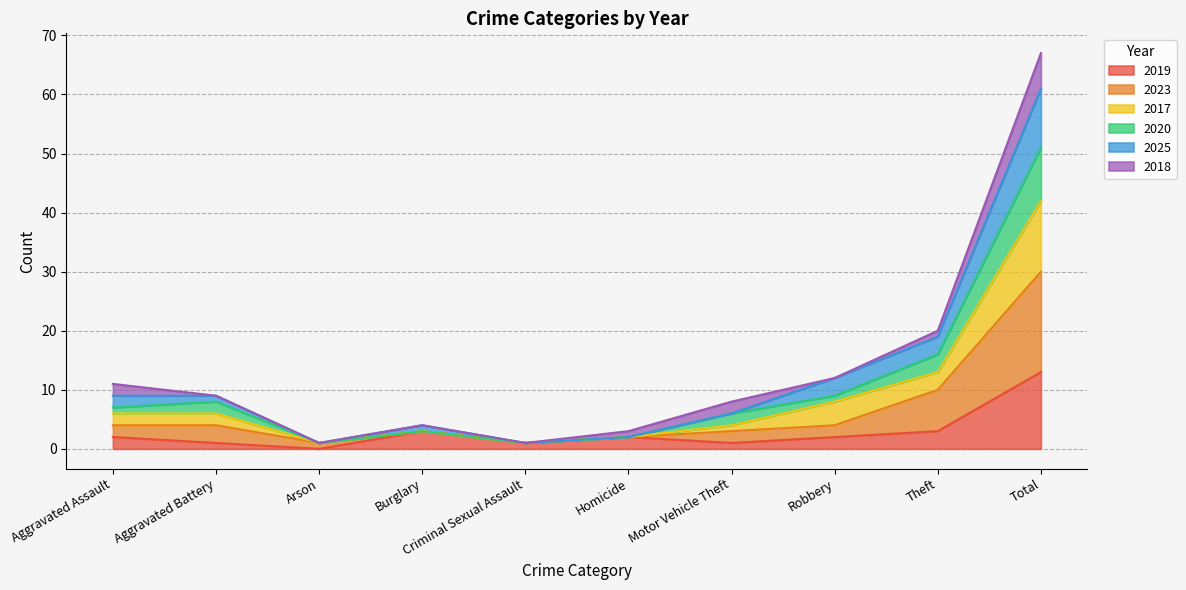

What is the highest value of the 2019 series?

13